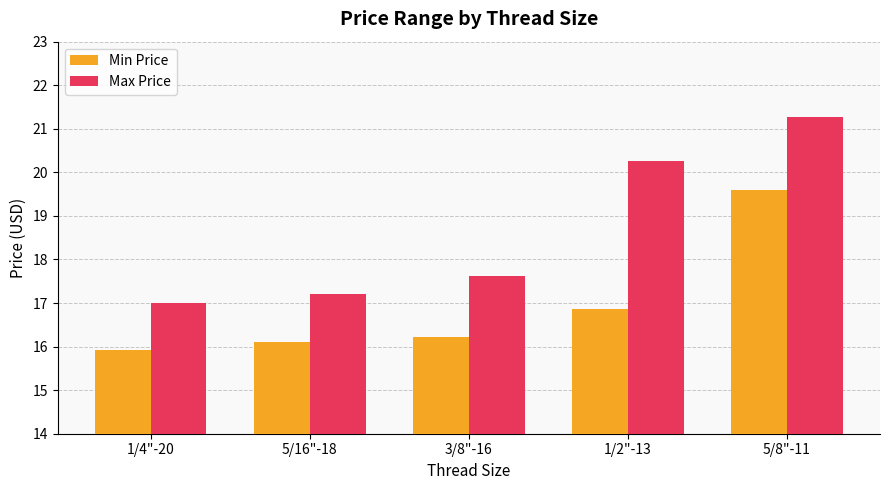

List the series in order of their overall mean, lowest first.

Min Price, Max Price